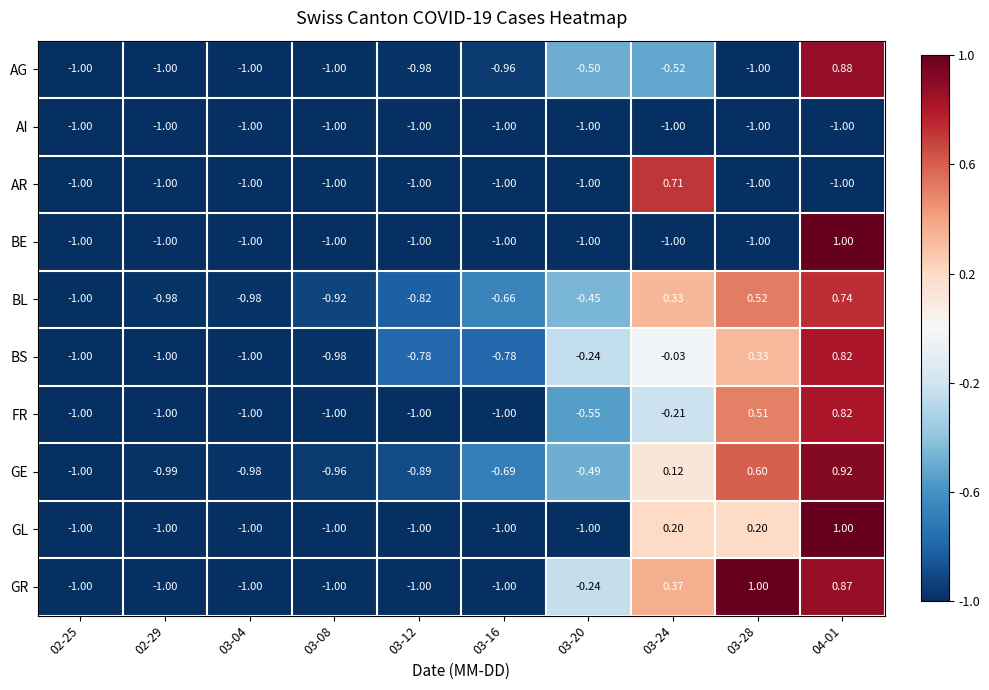

How many data points does each series have?

10